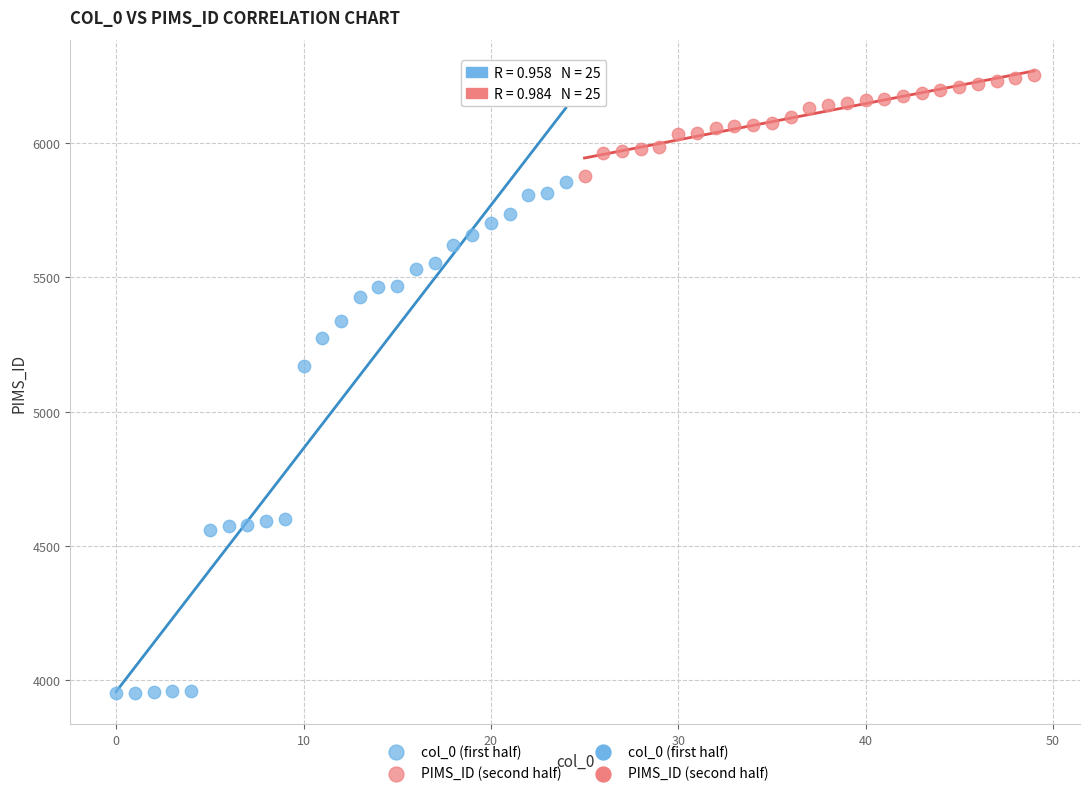

Which series has the largest Y range (max minus min)?

col_0 (first half)